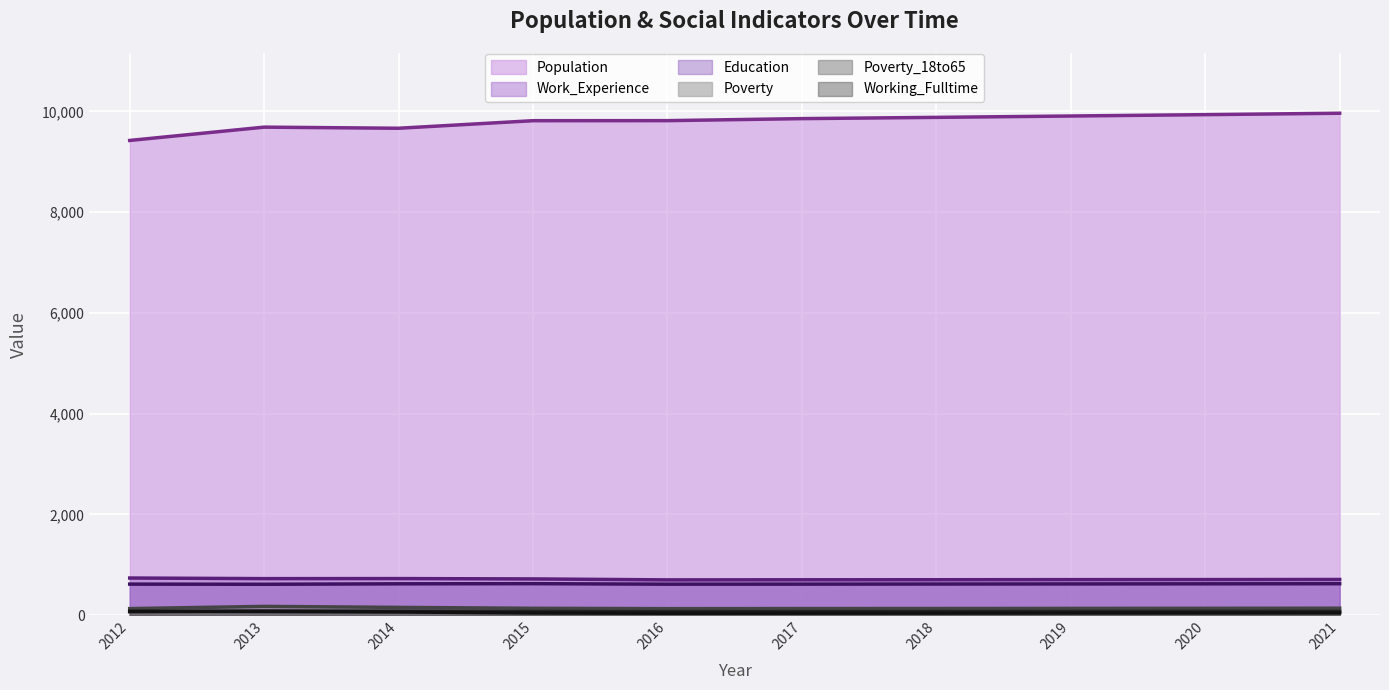

Rank the series by their maximum value, from lowest to highest.

Working_Fulltime, Poverty_18to65, Poverty, Education, Work_Experience, Population